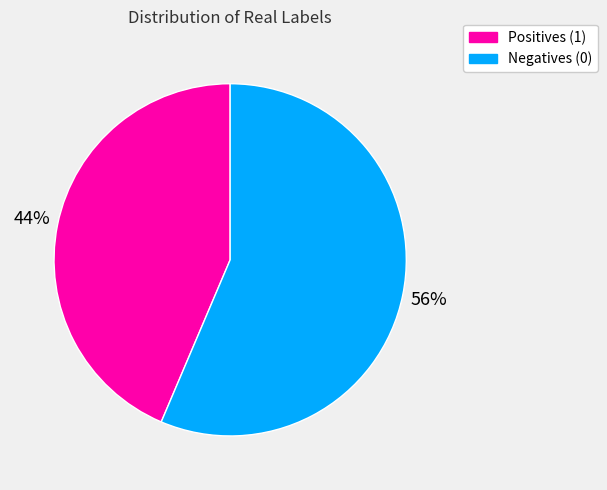

How many slices are in this pie chart?

2